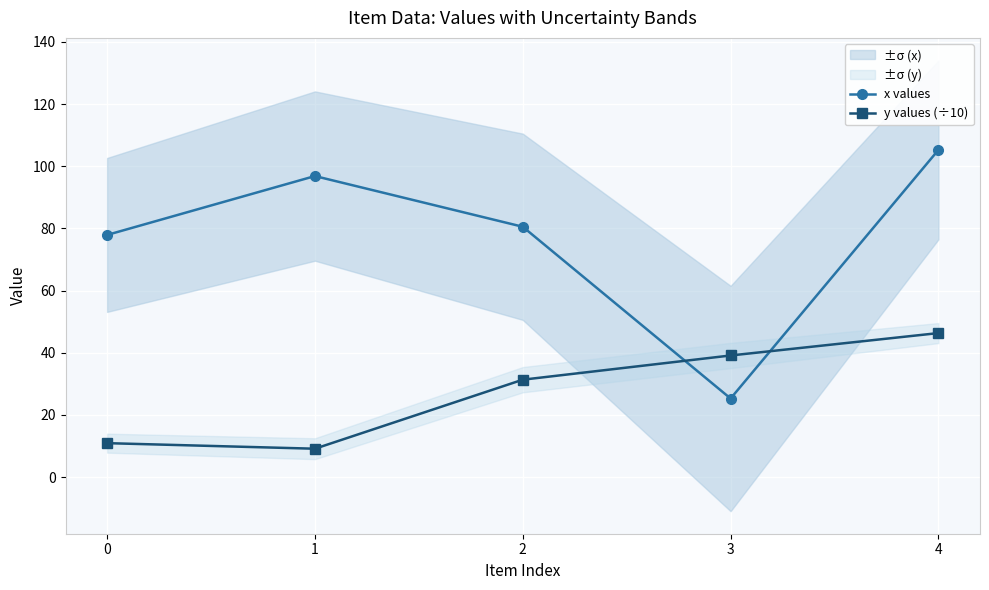

Between which two adjacent categories do y values (÷10) and x values first intersect?

2 and 3